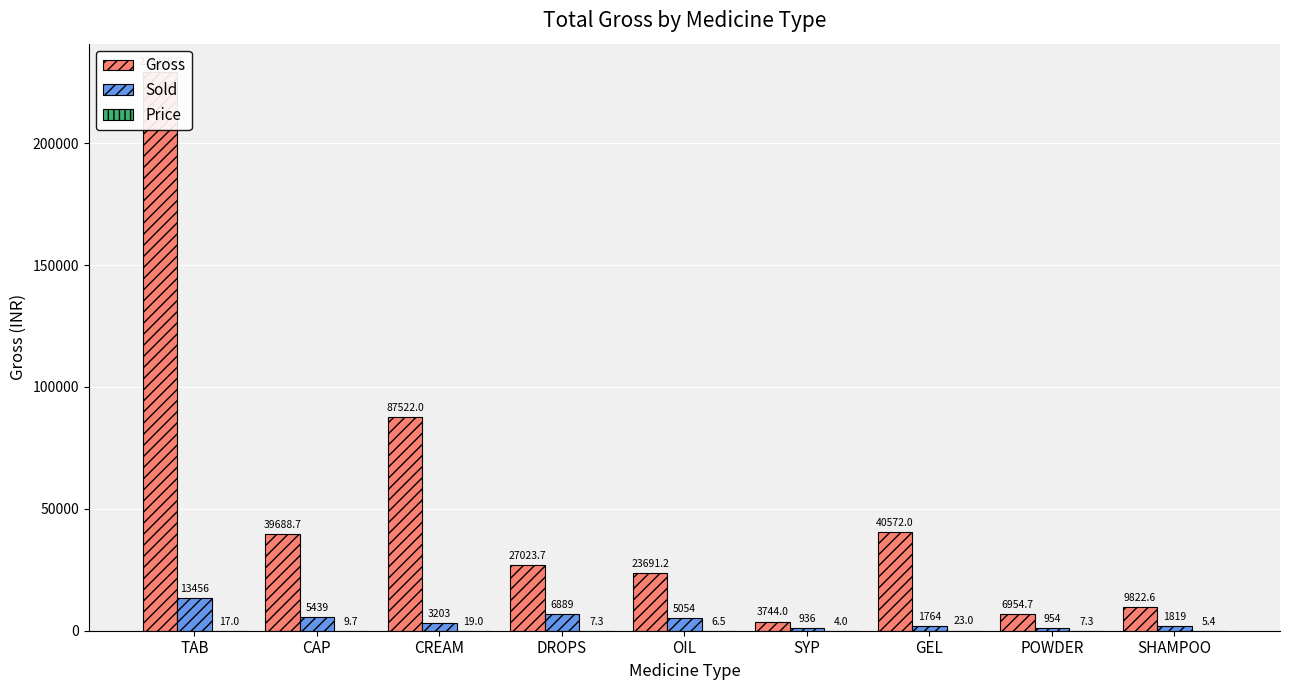

What are all the series names shown in the legend?

Gross, Sold, Price